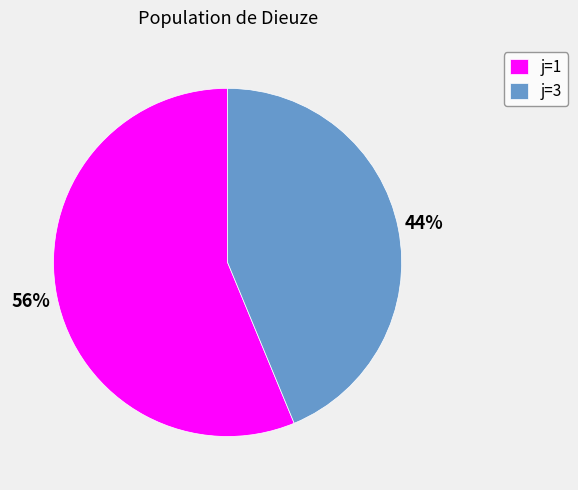

Count the number of slices in the pie.

2